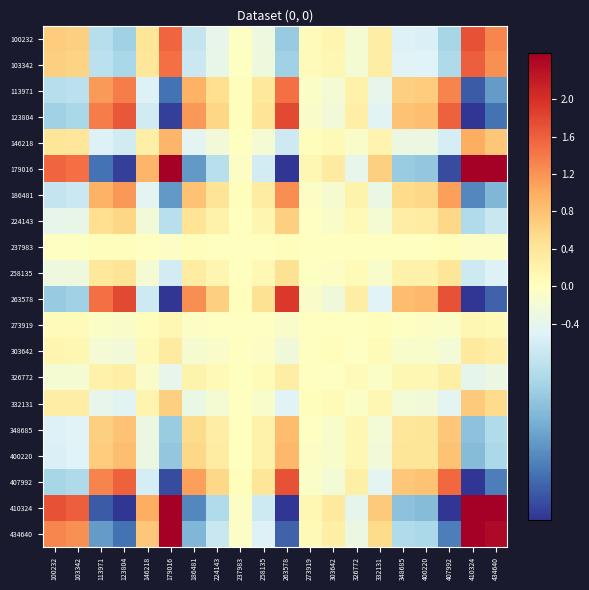

What is the greatest value displayed?

4.2